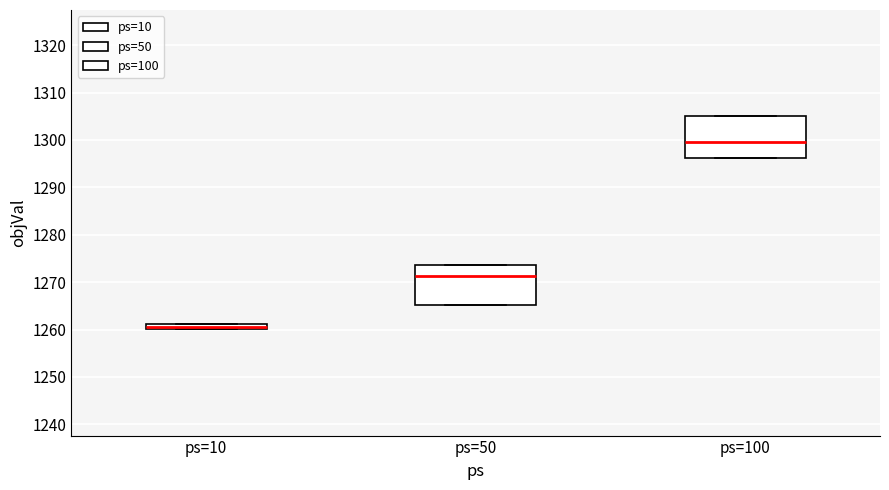

Which box has the highest median line?

ps=100